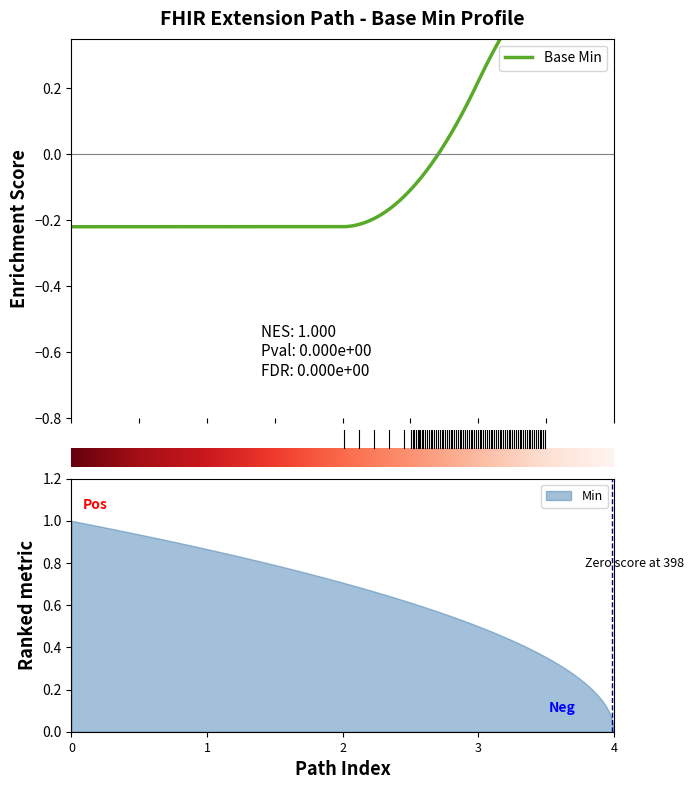

At which label does Min reach its minimum?

4